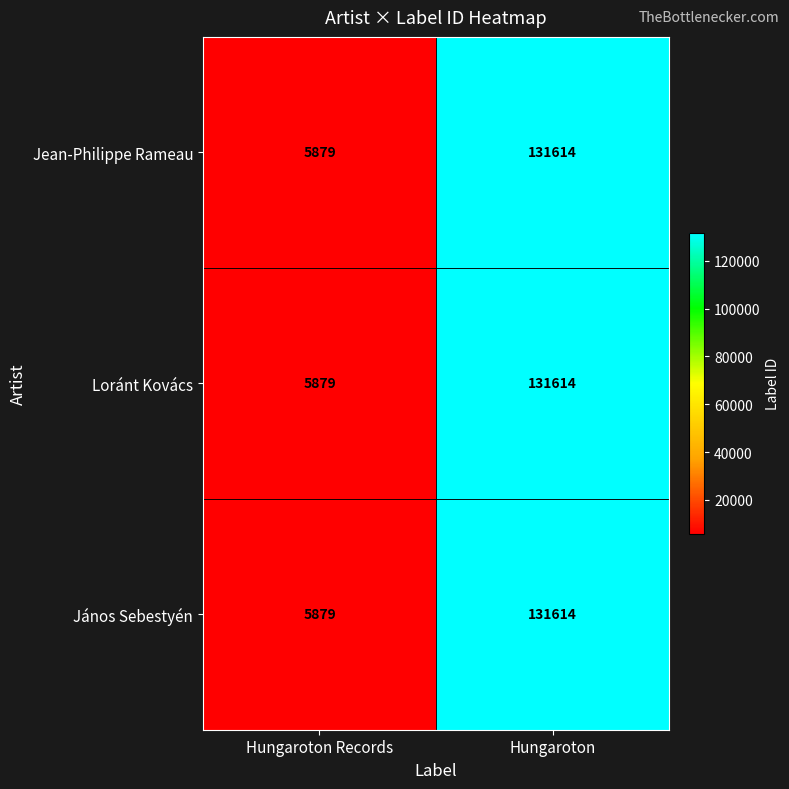

At which category is the sum across all series the highest?

Hungaroton